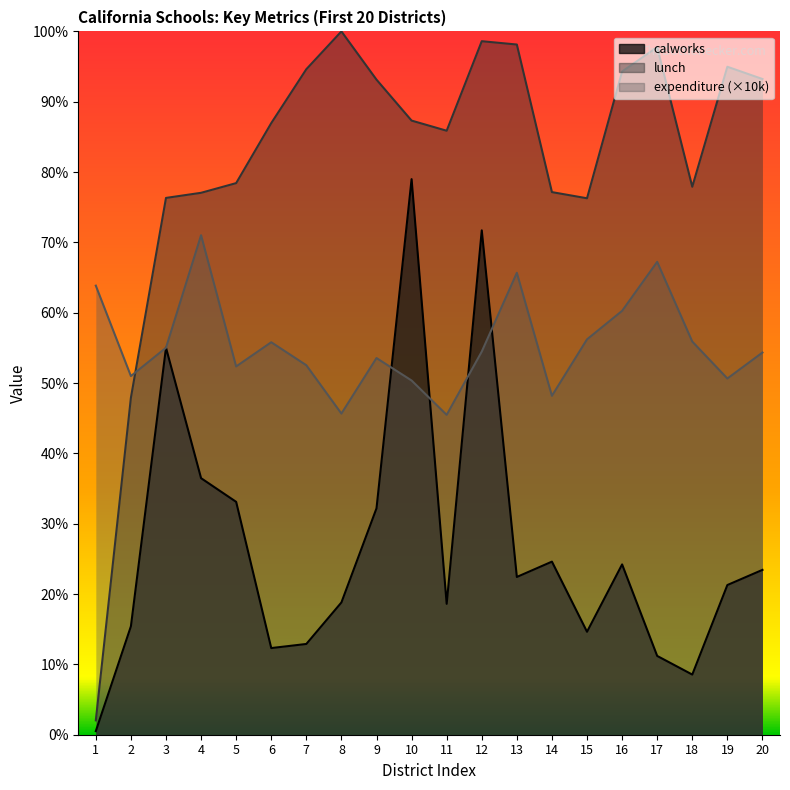

At which label is calworks closest to 39?

4